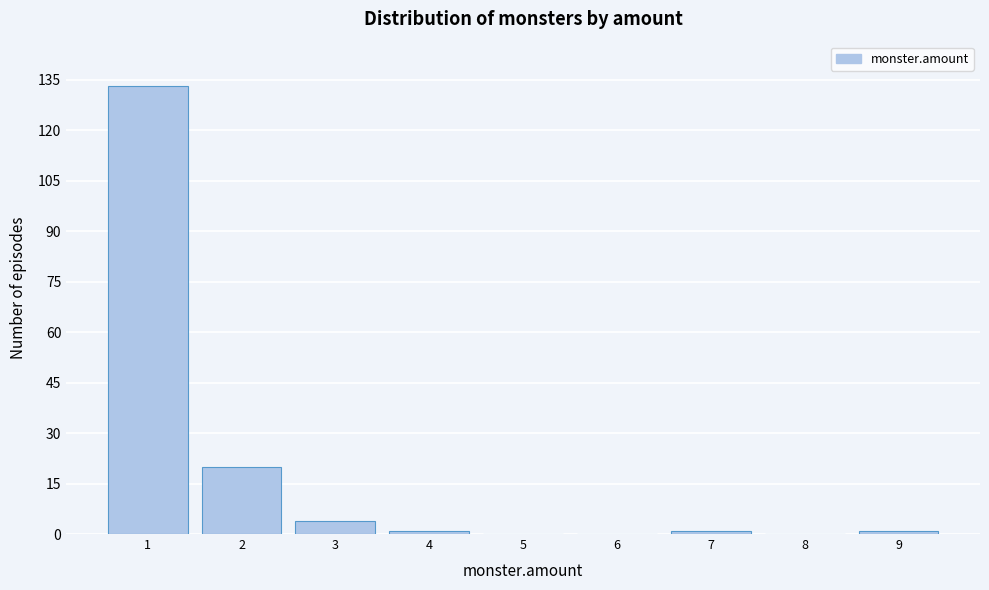

Reading left to right, what are all the values shown in this chart?

1=133	2=20	3=4	4=1	5=0	6=0	7=1	8=0	9=1